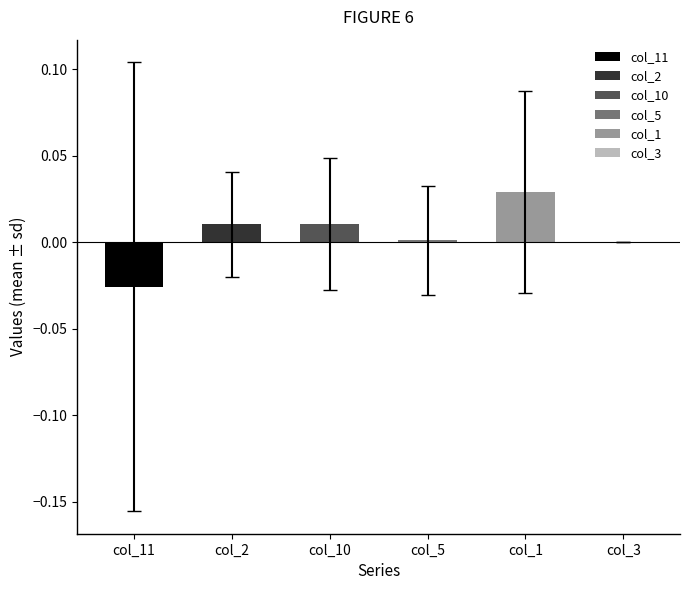

How many series are shown in this chart?

6